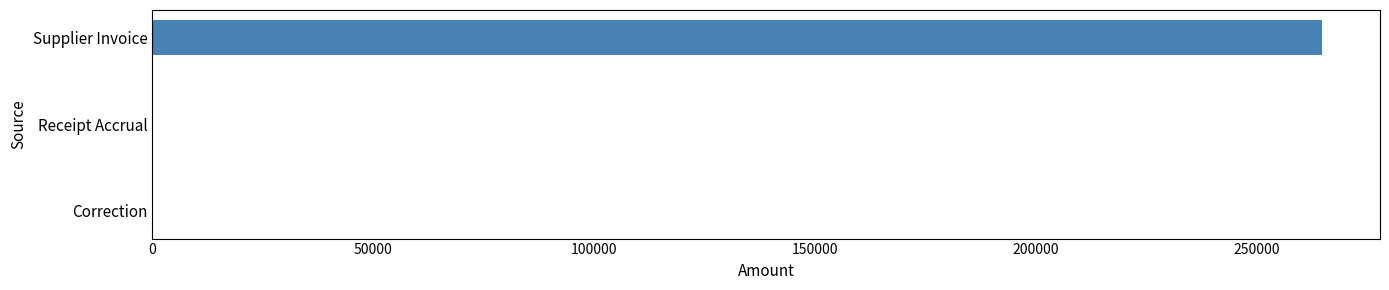

Which has a higher value, Receipt Accrual or Supplier Invoice?

Supplier Invoice